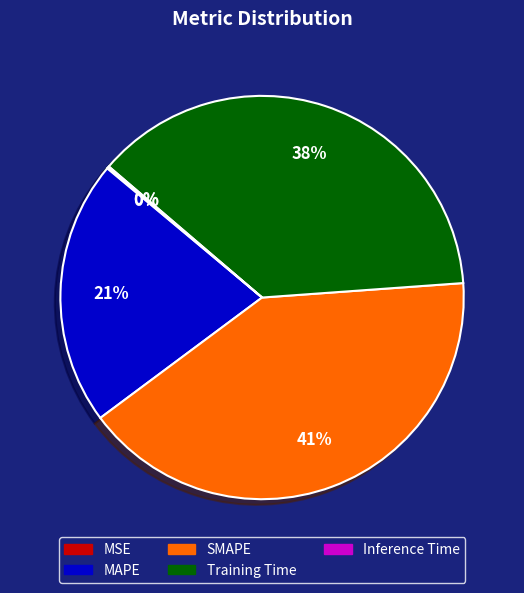

Is there any slice that represents more than half of the pie?

No